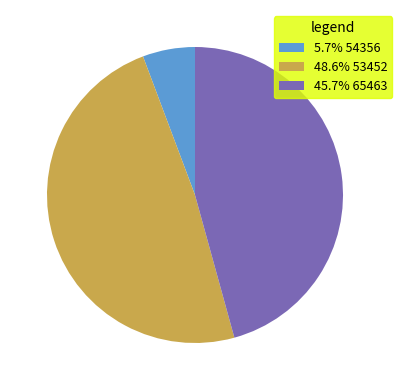

Is there a majority slice in this chart?

No